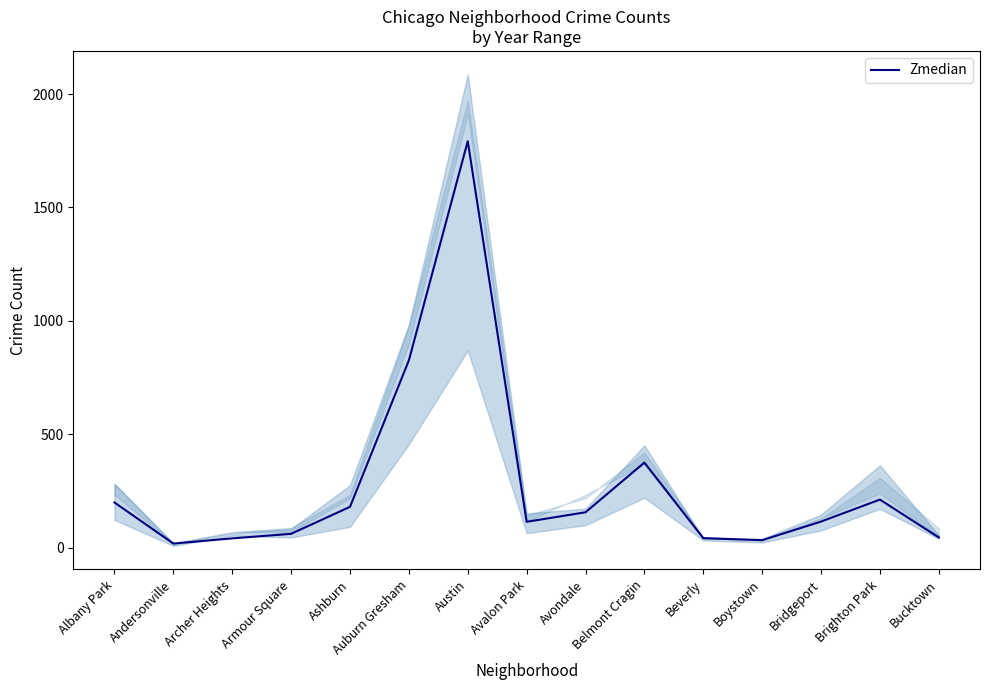

True or false: the data has more than 2 interior local peaks.

True